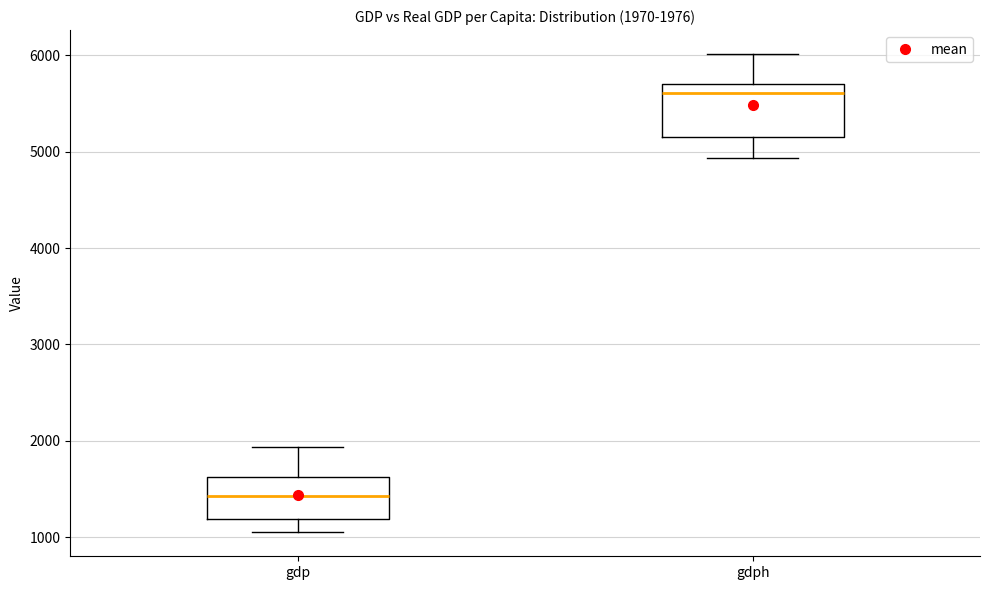

Which box's median line is the lowest?

gdp